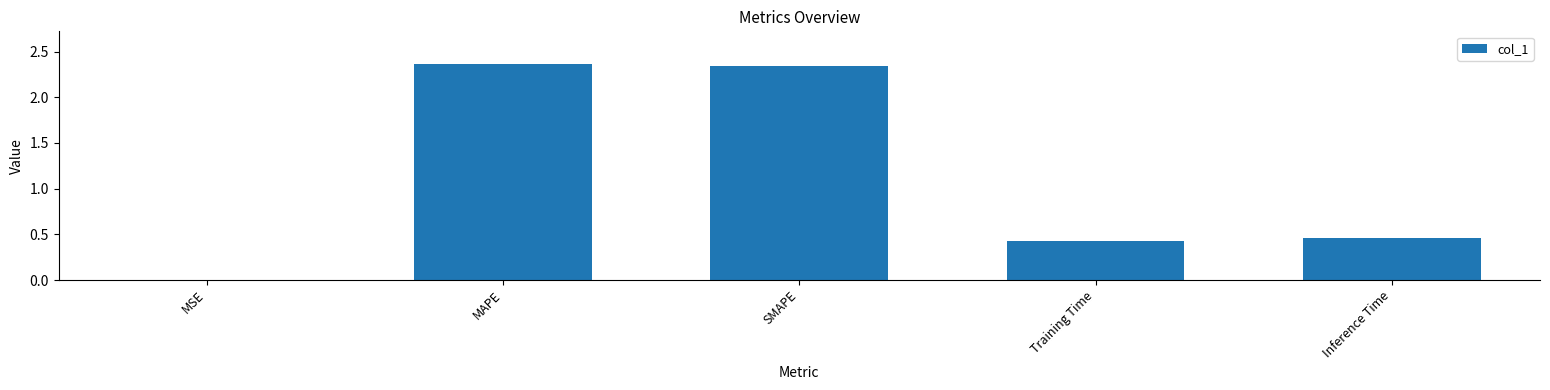

At which label is the value closest to 1?

Inference Time